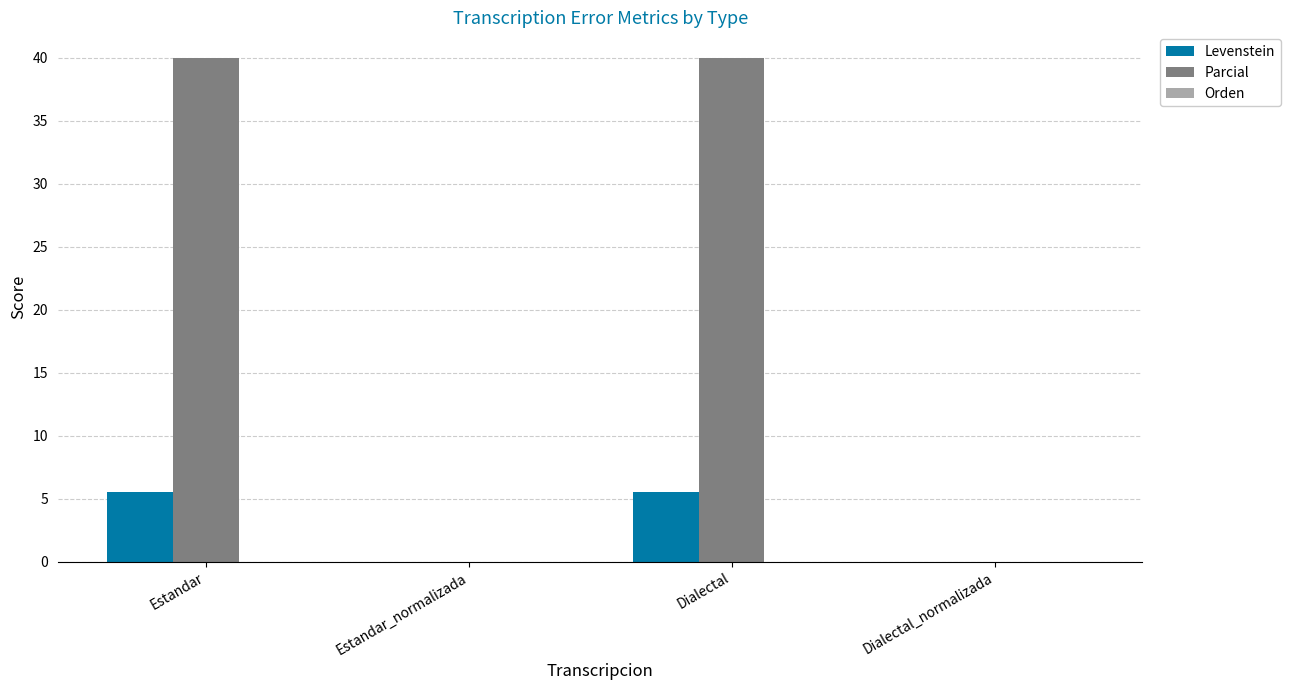

How many distinct data groups are displayed?

2